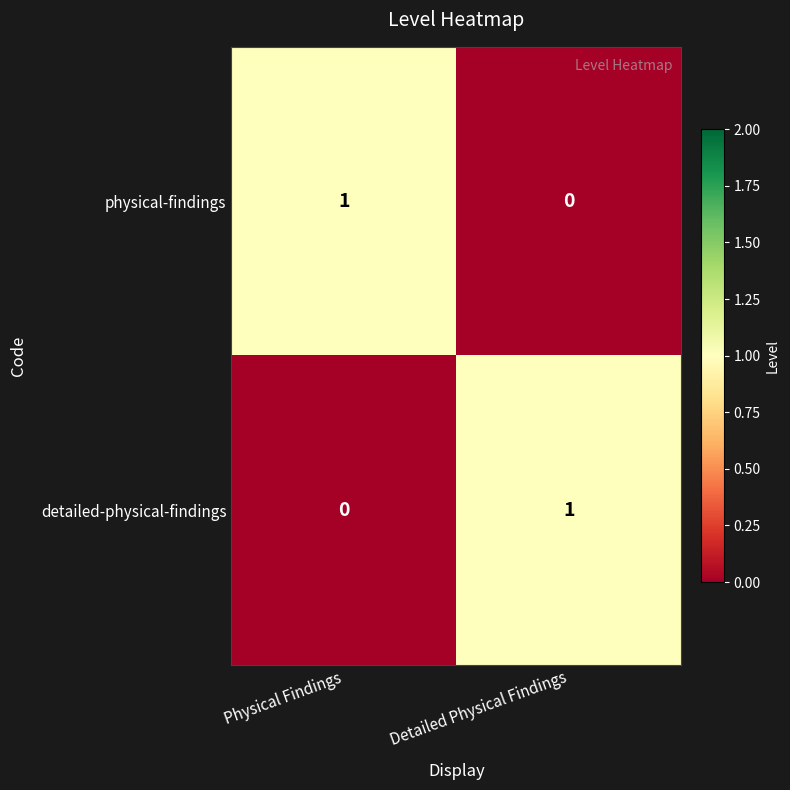

Which category has the lowest value in the physical-findings series?

Detailed Physical Findings